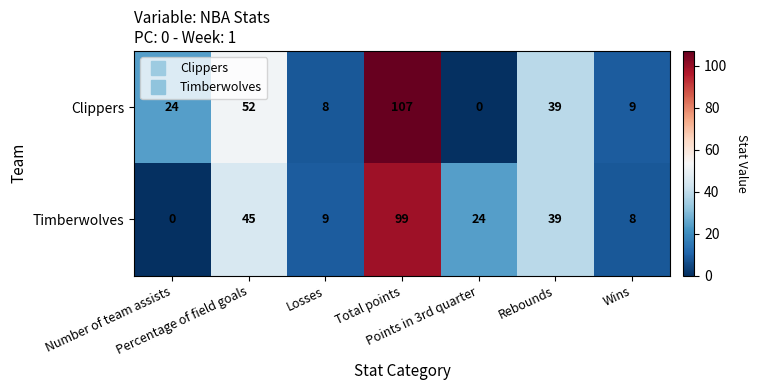

How many distinct data groups are displayed?

2